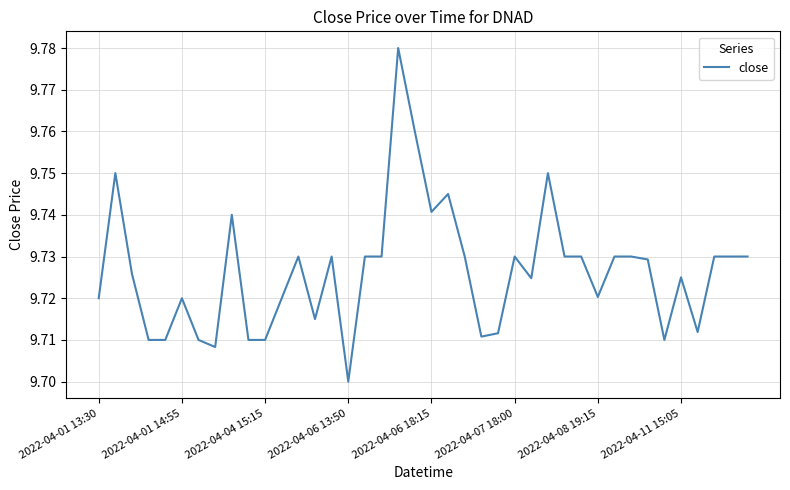

Count the number of categories in the chart.

40